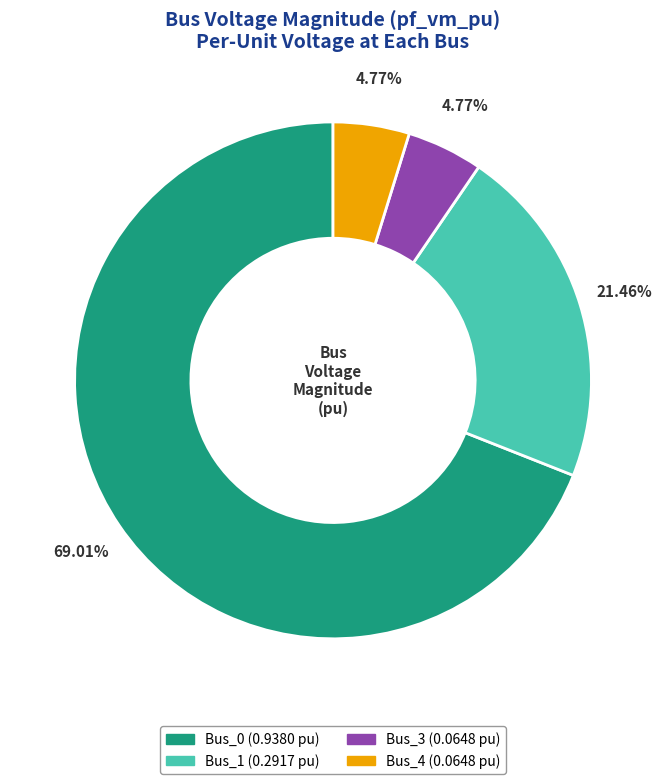

To the nearest percent, what is the combined percentage of Bus_0 and Bus_3?

74%